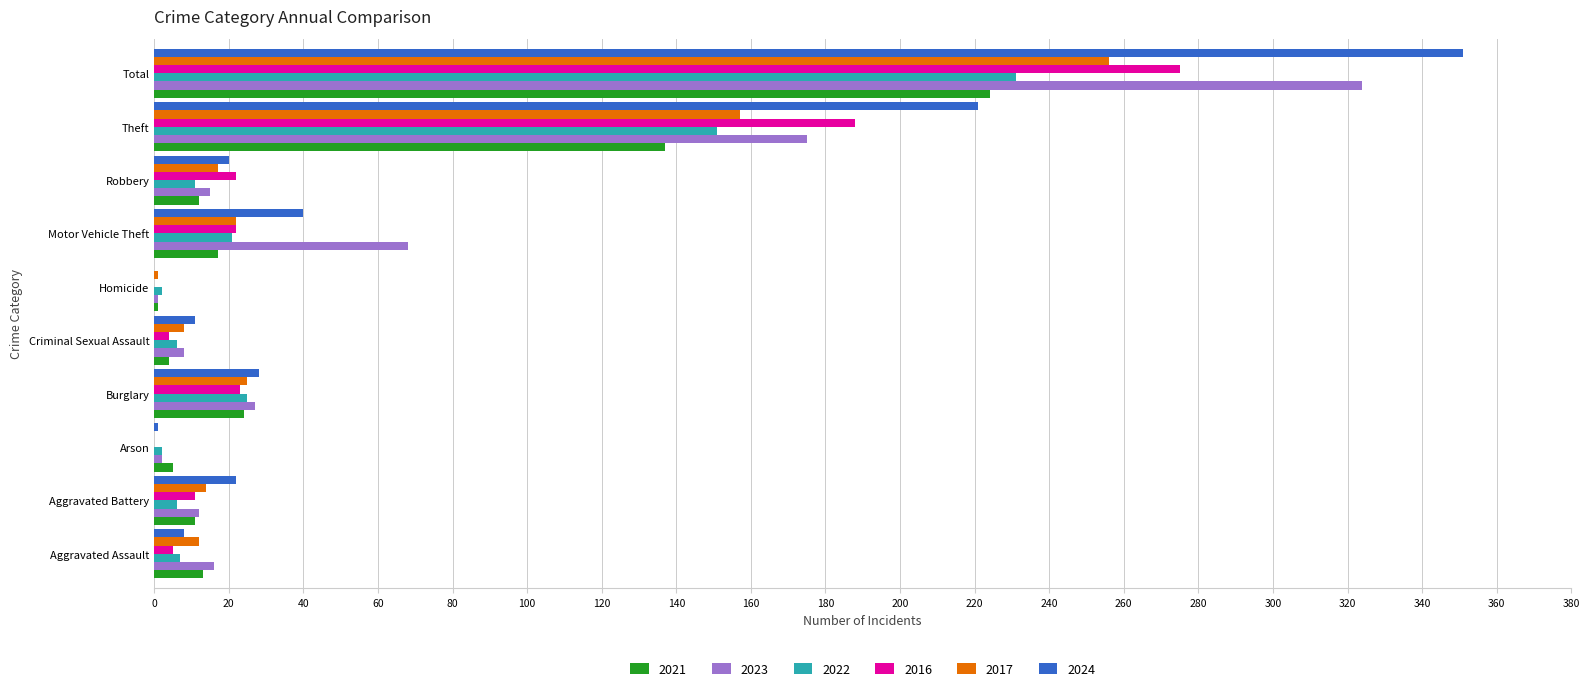

True or false: 2024 has a value of 8 at Aggravated Assault.

True